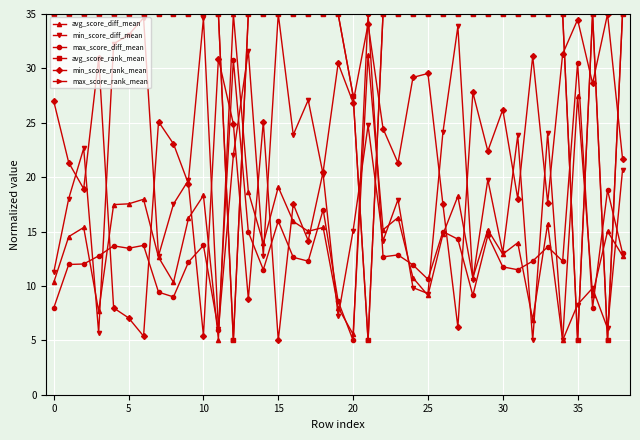

True or false: max_score_diff_mean has more than 0 points higher than both neighbors.

True